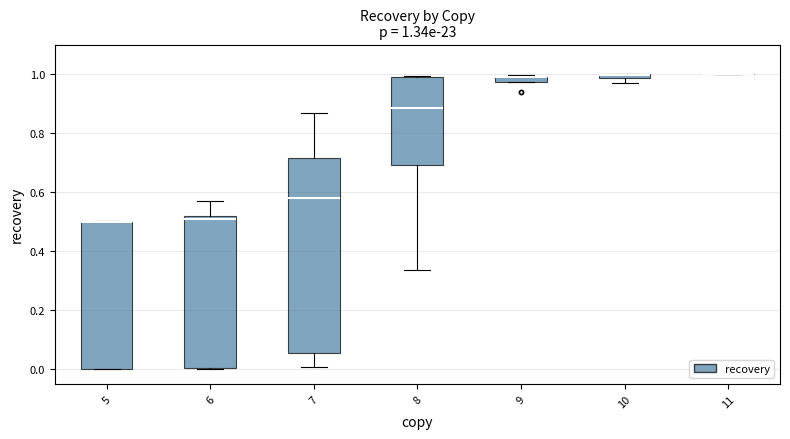

Which box is the tallest, from its lower edge to its upper edge?

7